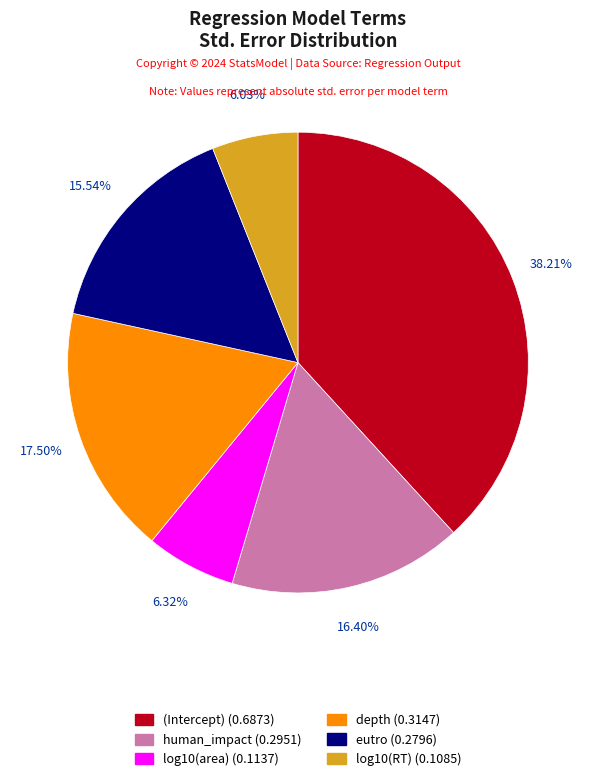

Between (Intercept) and depth, which is larger?

(Intercept)